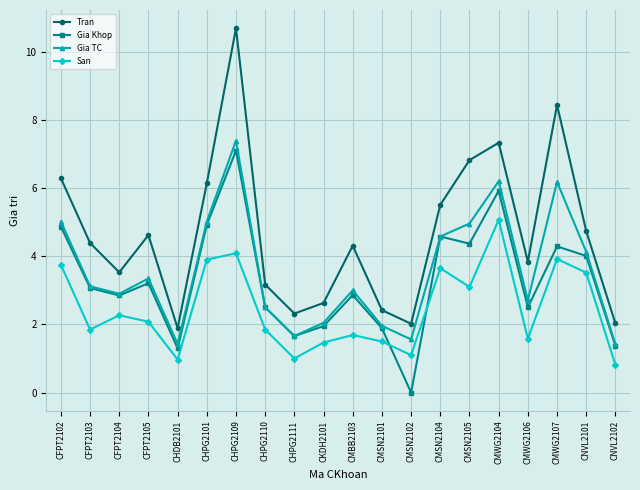

The value of Gia Khop at CMWG2104 is 10.1. True or false?

False